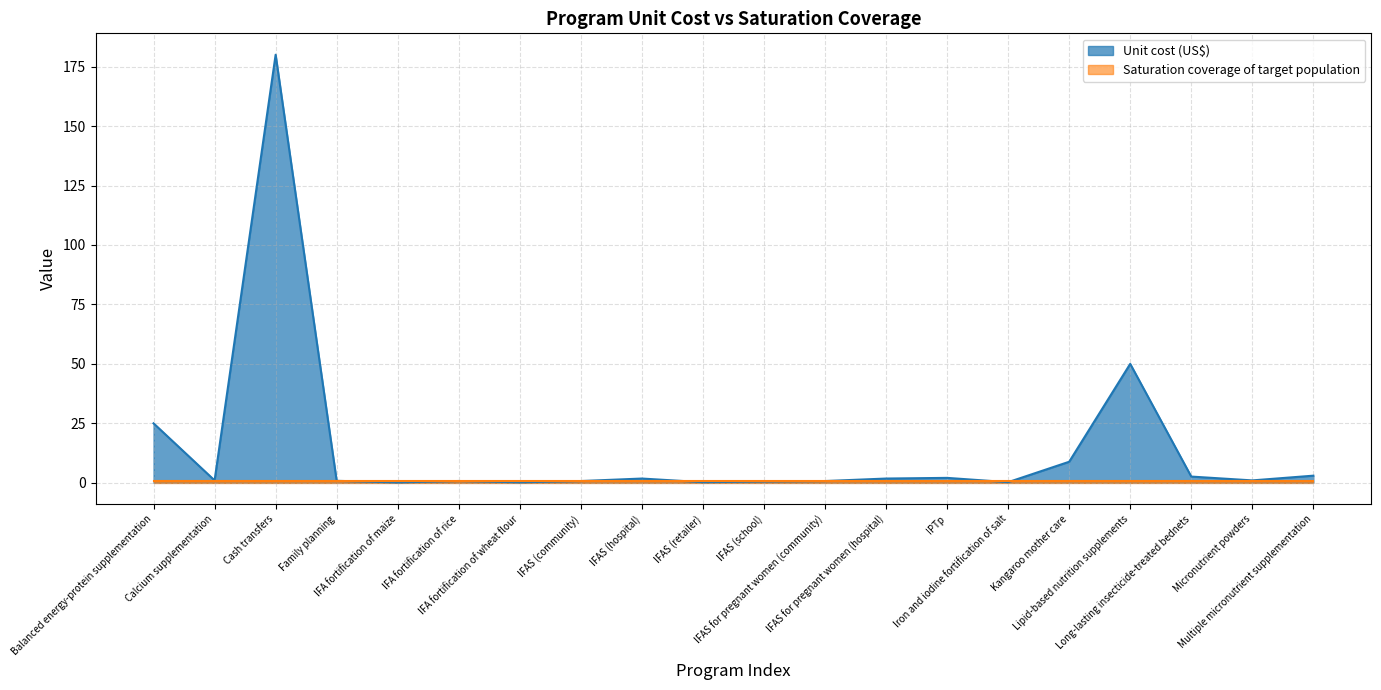

List the labels in order of value, largest first.

Cash transfers, Lipid-based nutrition supplements, Balanced energy-protein supplementation, Kangaroo mother care, Multiple micronutrient supplementation, Long-lasting insecticide-treated bednets, IPTp, IFAS (hospital), IFAS for pregnant women (hospital), Calcium supplementation, Micronutrient powders, Family planning, IFA fortification of rice, IFAS (community), IFAS for pregnant women (community), IFAS (school), Iron and iodine fortification of salt, IFAS (retailer), IFA fortification of wheat flour, IFA fortification of maize